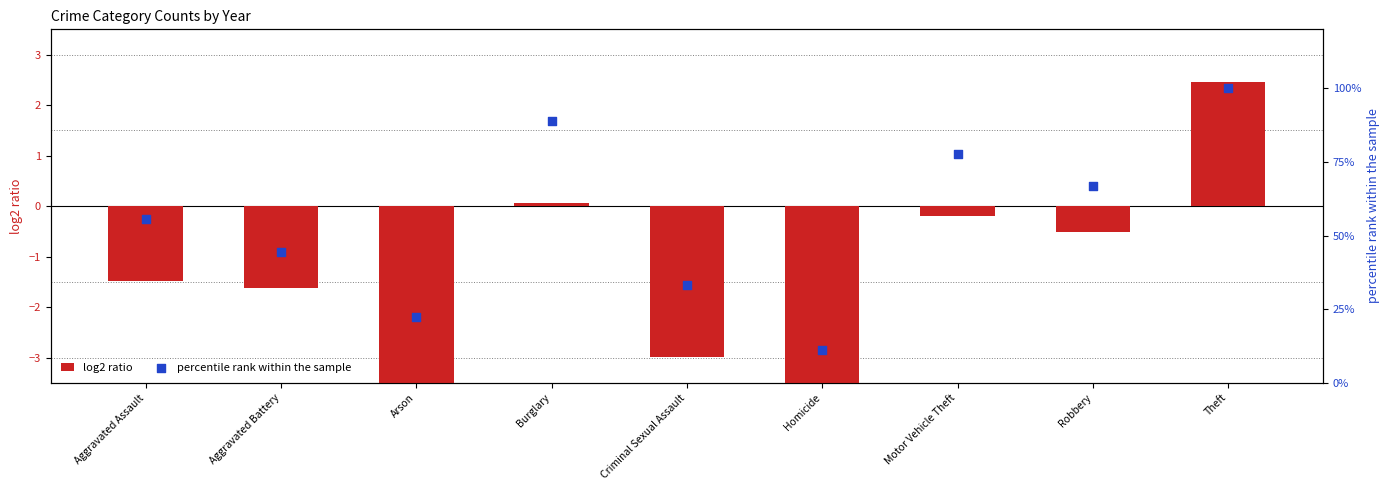

At how many categories does at least one series exceed 11?

9